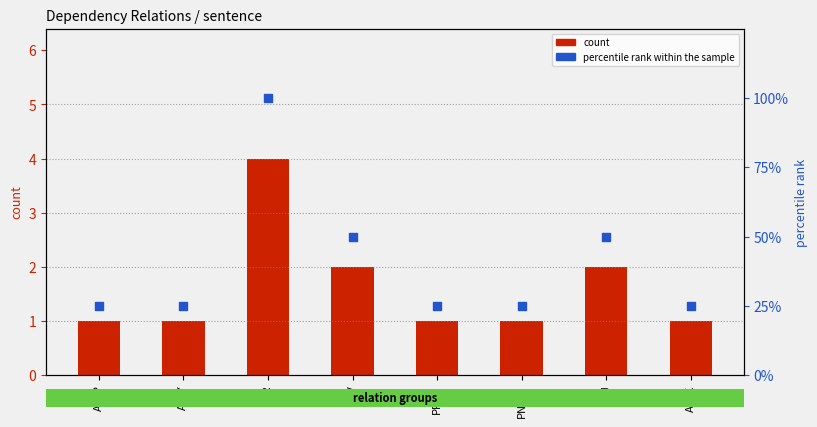

What are all the series names shown in the legend?

count, percentile rank within the sample